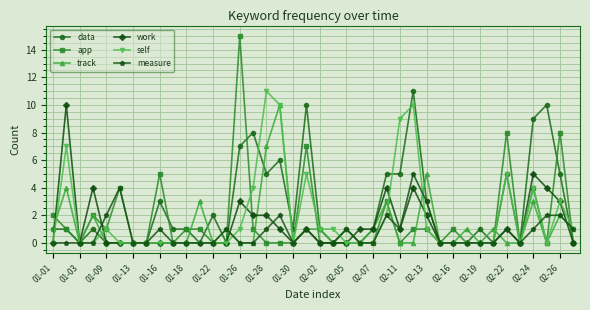

What is the greatest value displayed?

15